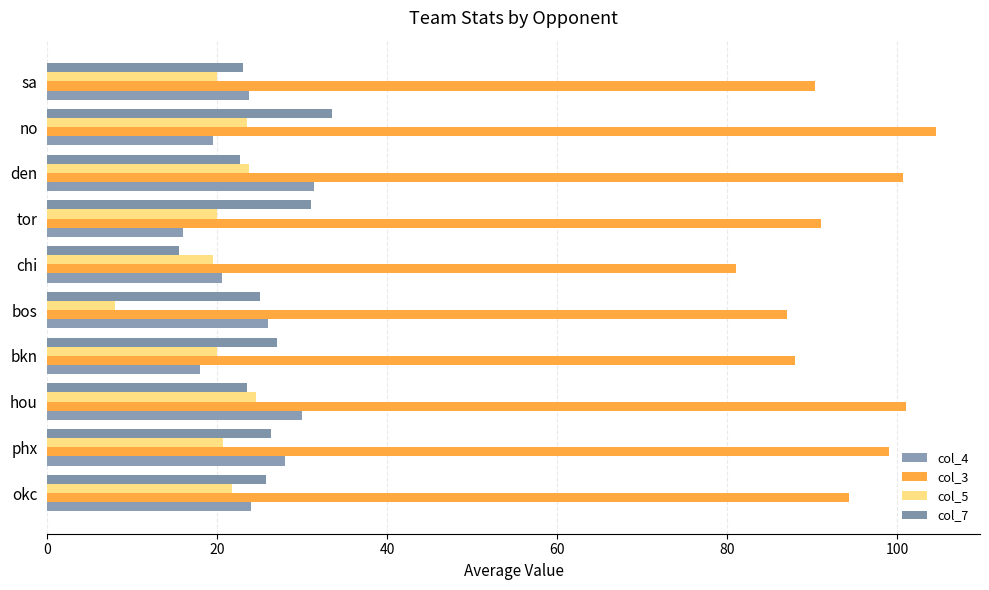

At how many categories does at least one series exceed 54?

10